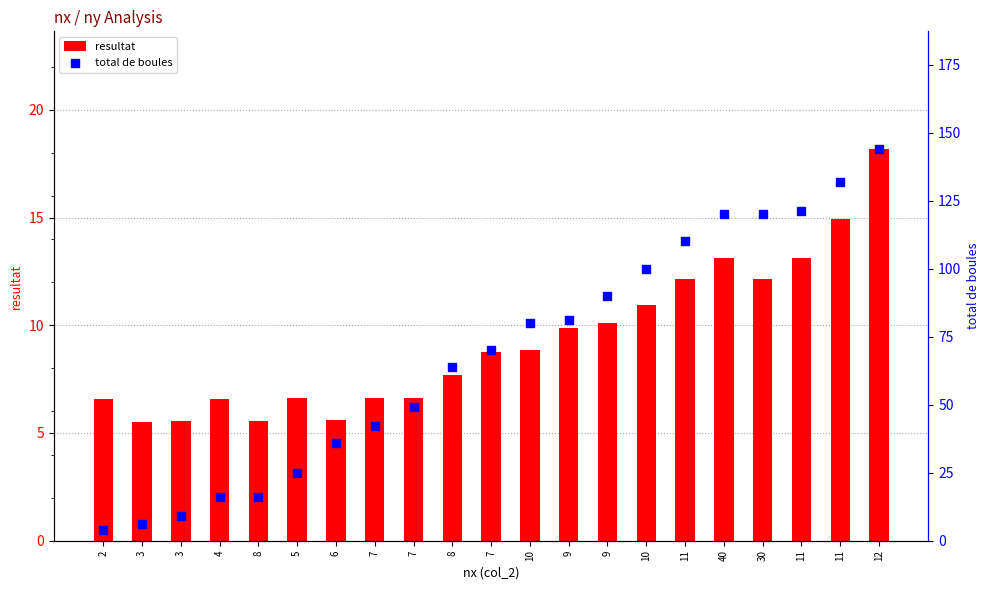

Which series has the largest Y range (max minus min)?

total de boules